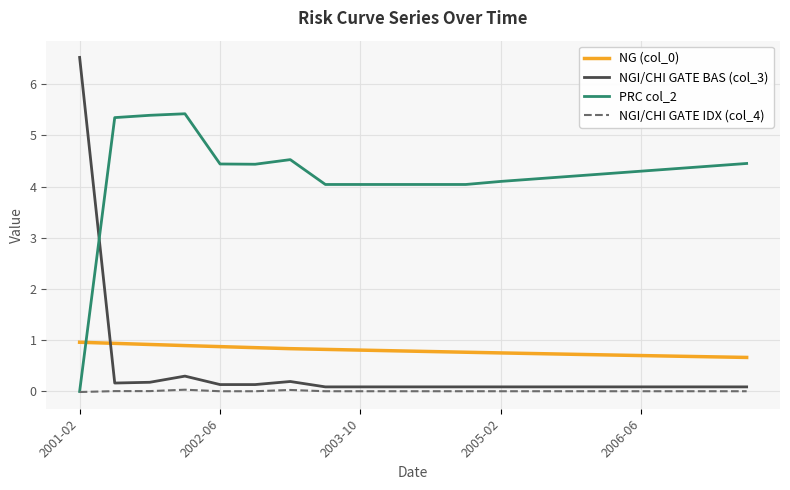

What is the lowest value of the NG (col_0) series?

0.7